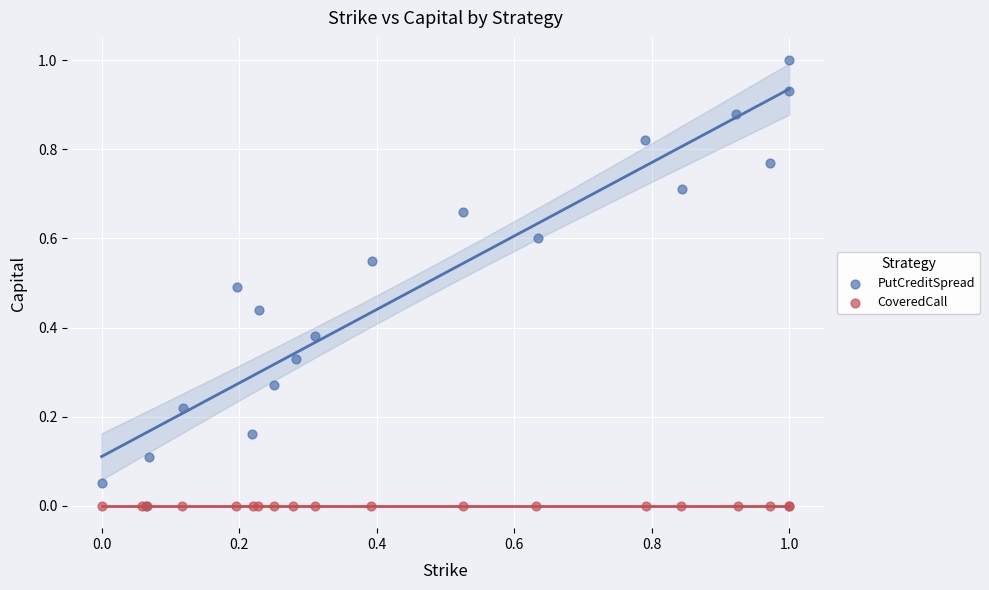

Which series contains the highest Y value?

PutCreditSpread